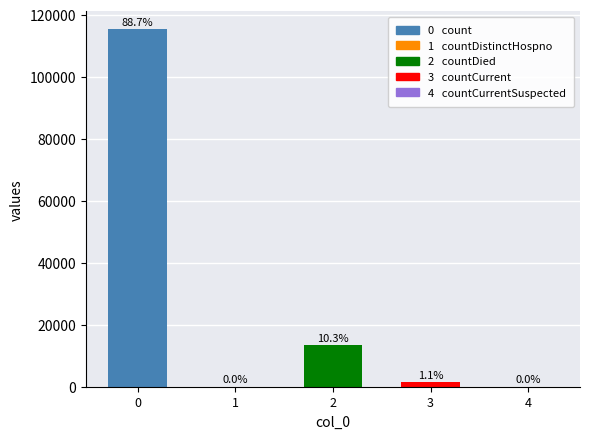

What is the maximum value shown in the chart?

115379